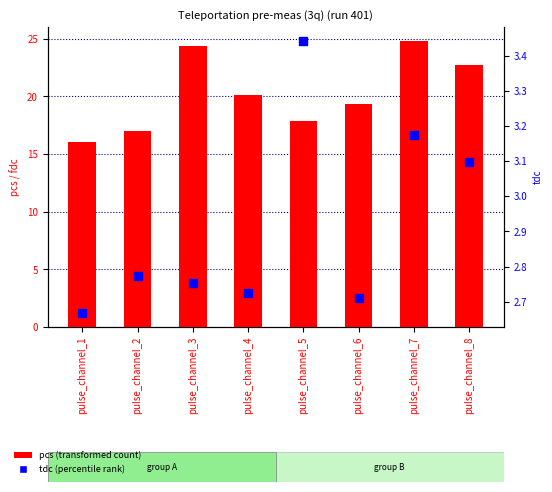

Which series has the largest total across all categories?

pcs (transformed count)